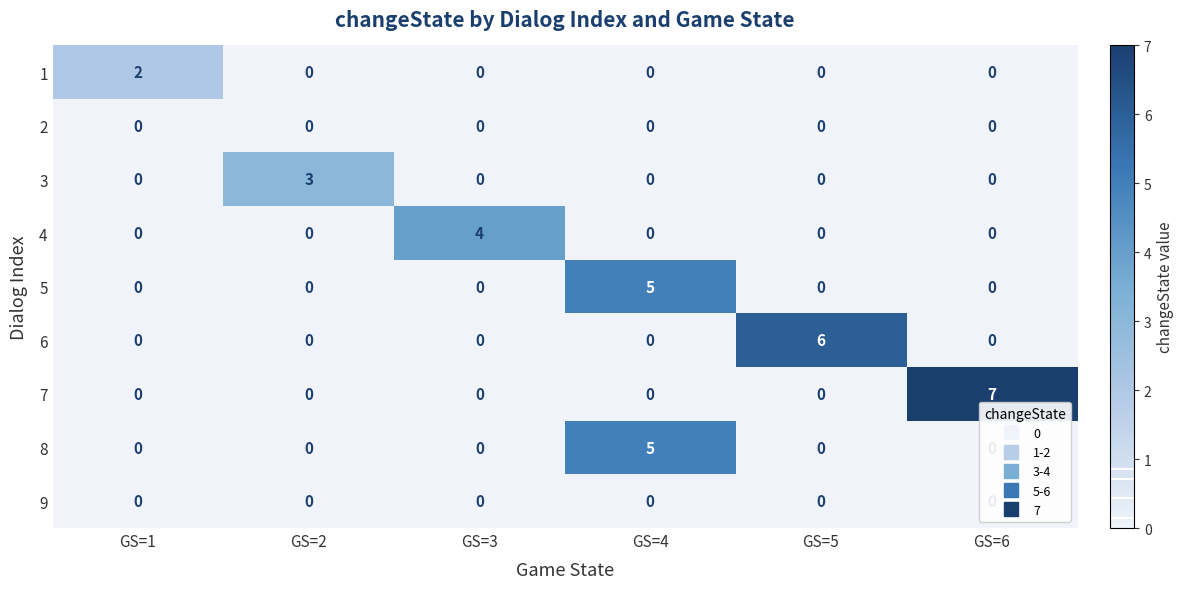

What is the difference between the highest and lowest values at GS=4?

5